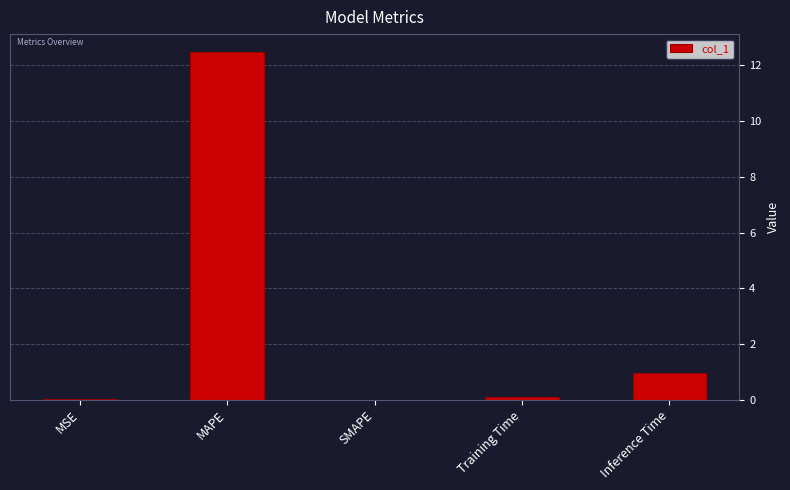

What is the sum of the values at MAPE and Inference Time?

13.4